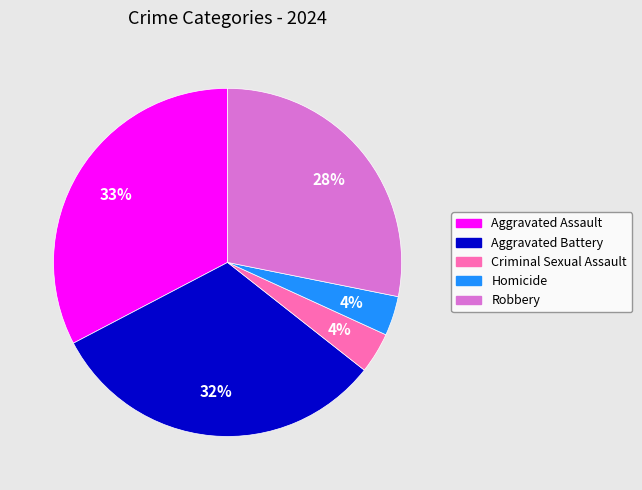

To the nearest percent, what is the average slice percentage?

20%